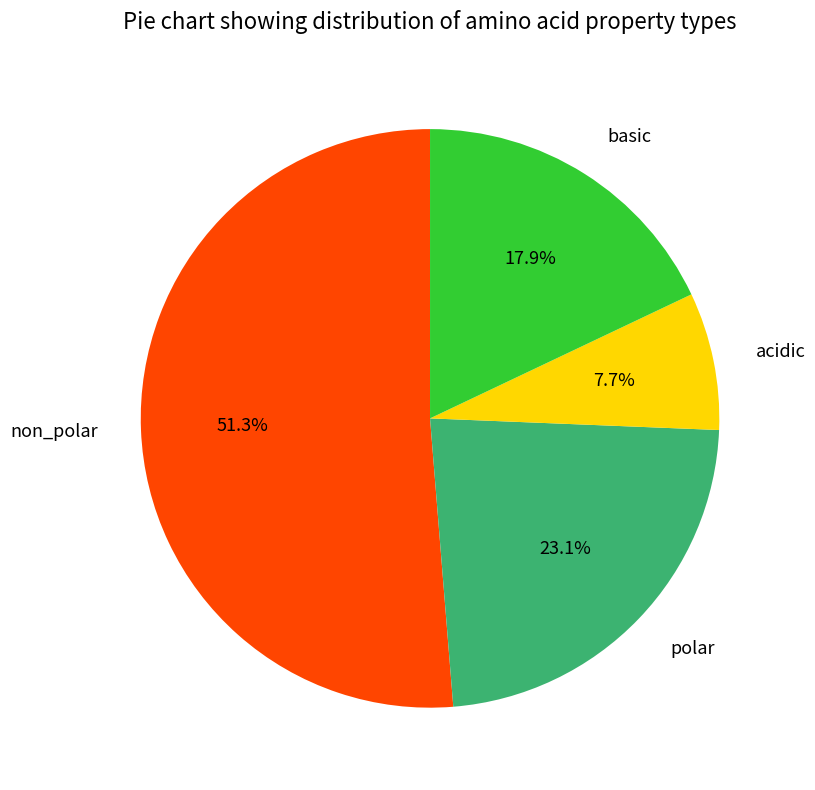

What is the largest slice in the pie chart?

non_polar